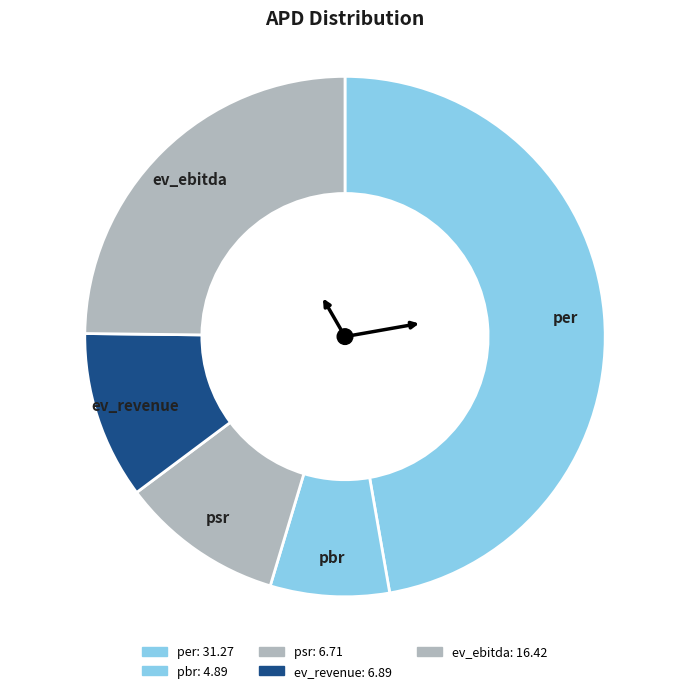

Count the number of slices in the pie.

5